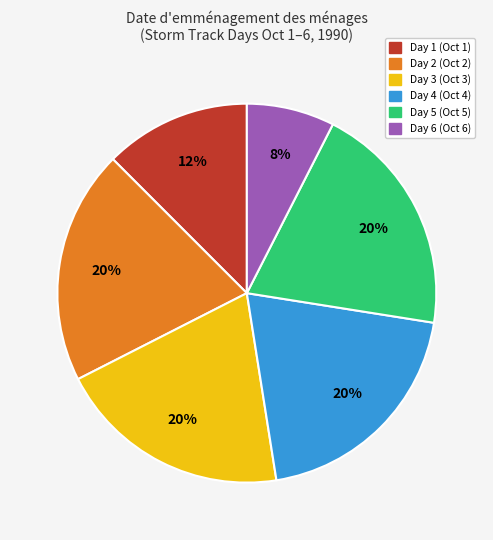

Does any single category account for the majority?

No